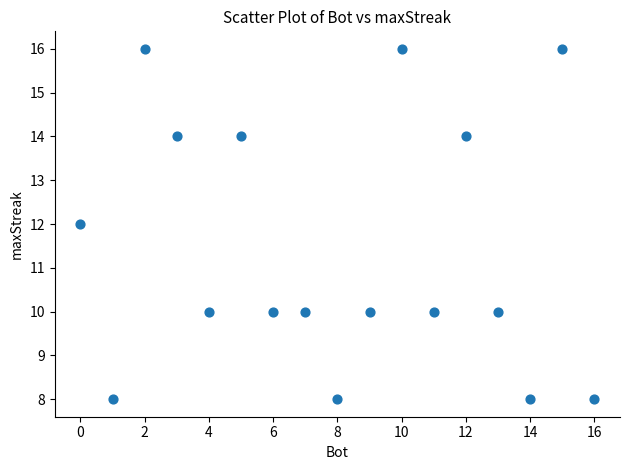

What is the range of Y values (max minus min)?

8